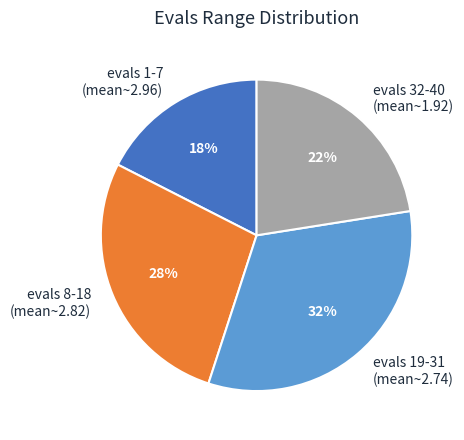

True or false: evals 19-31 (mean~2.74) accounts for 19% of the total.

False